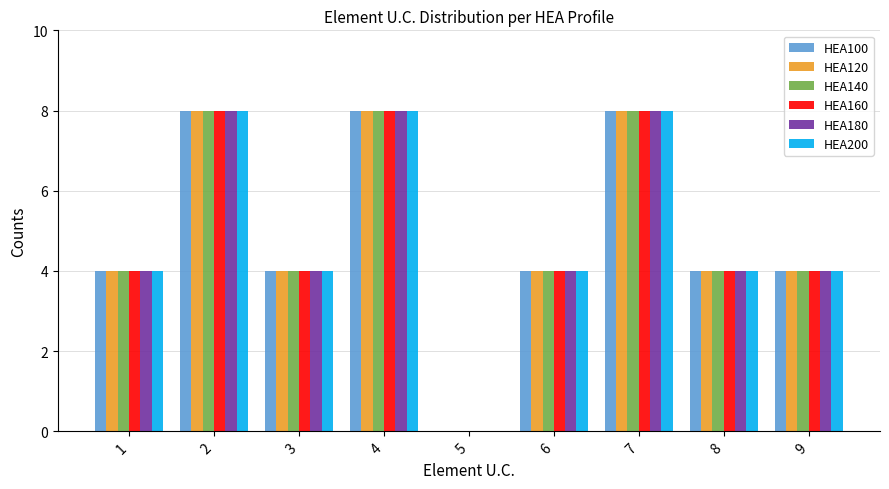

Count the number of data series in this chart.

6